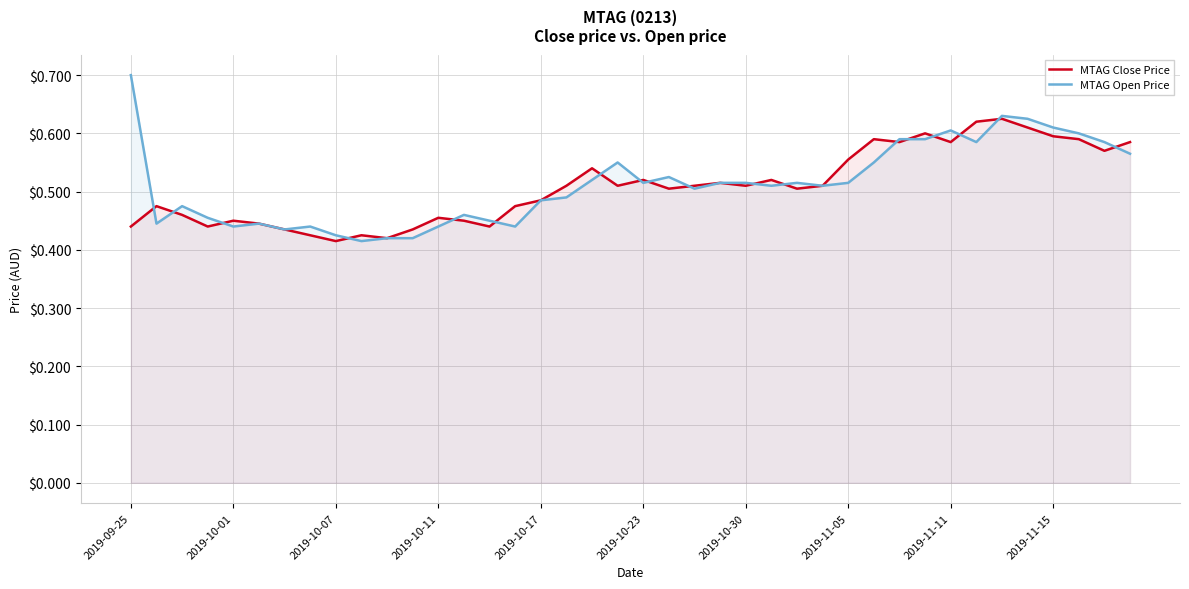

How many intersections are there between MTAG Open Price and MTAG Close Price?

18